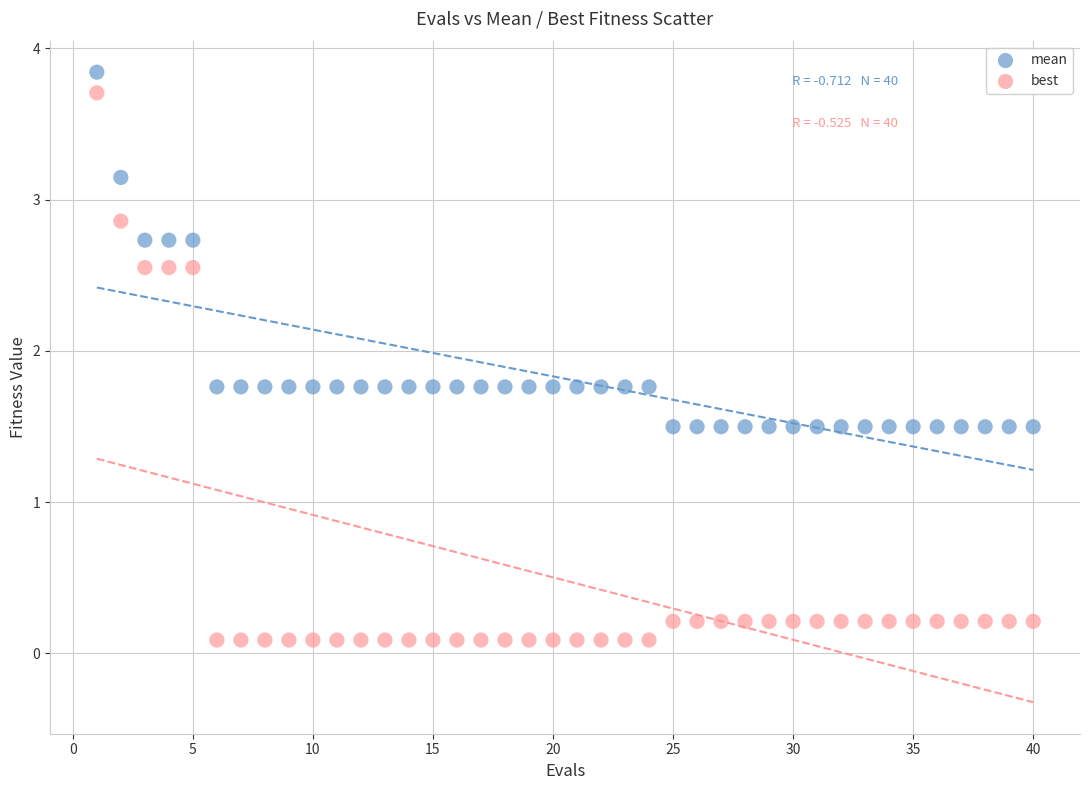

Which series has the widest spread of Y values?

best